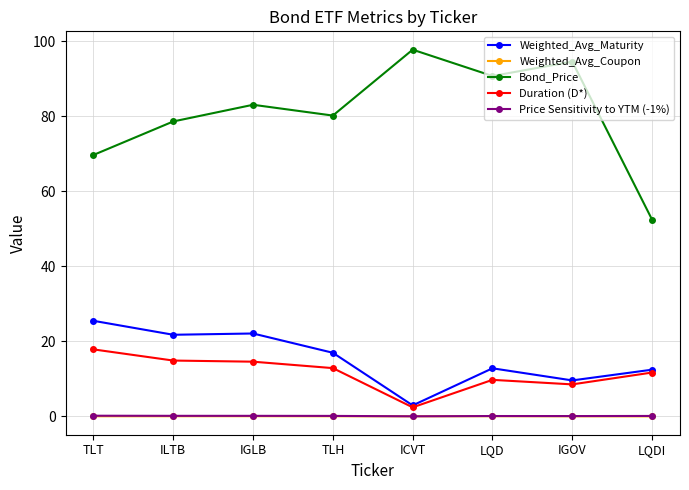

Is the value of Bond_Price at ICVT greater than the value of Duration (D*) at TLH?

Yes